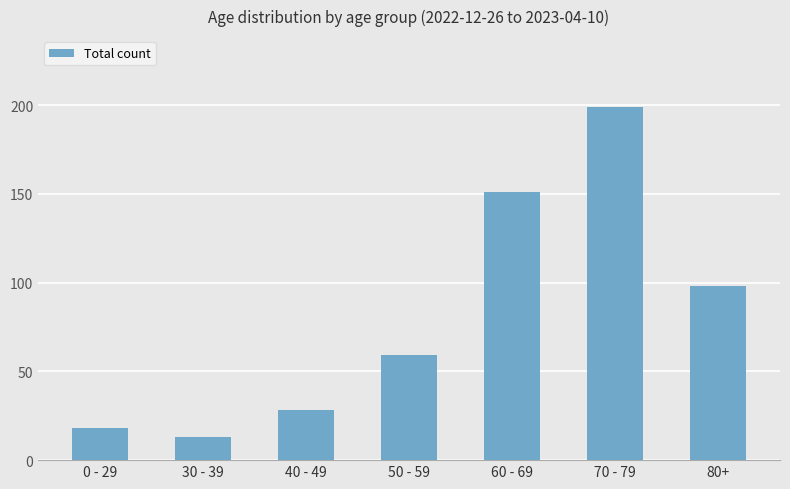

What is the ratio of the value at 80+ to the value at 50 - 59?

1.7